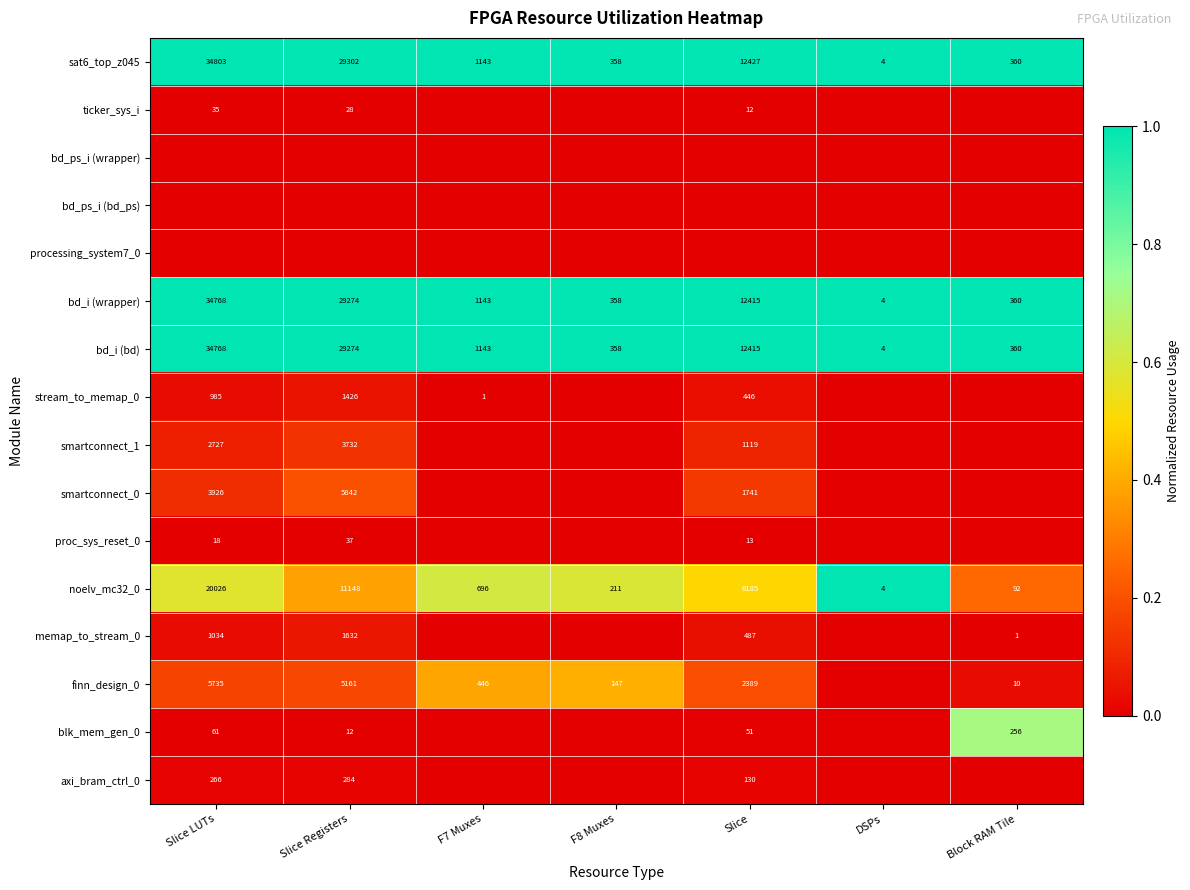

Count the number of data series in this chart.

16